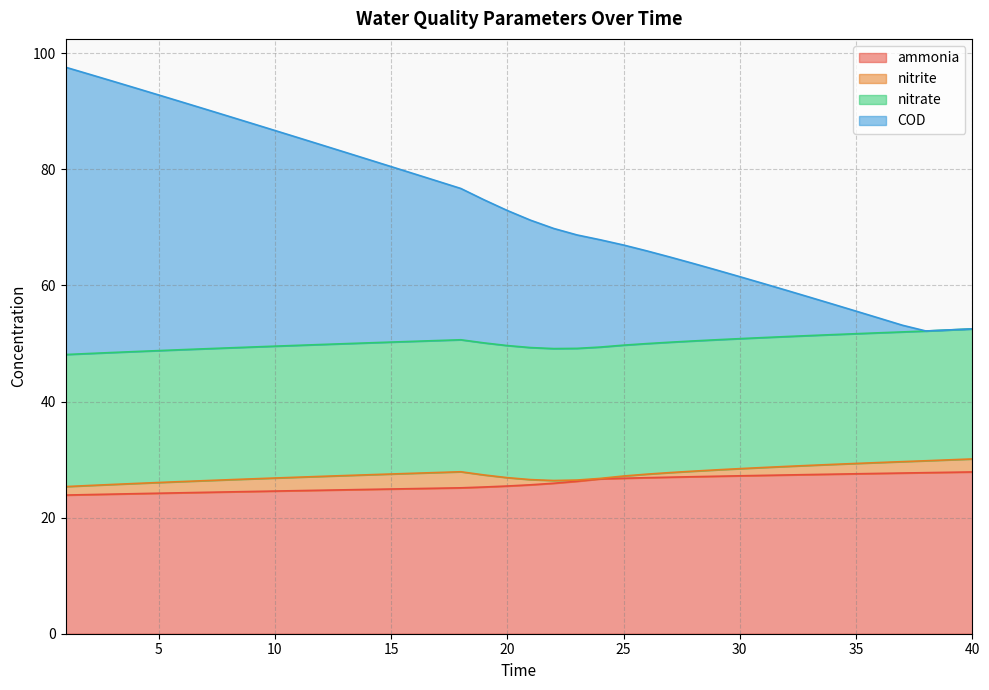

What are all the series names shown in the legend?

ammonia, nitrite, nitrate, COD